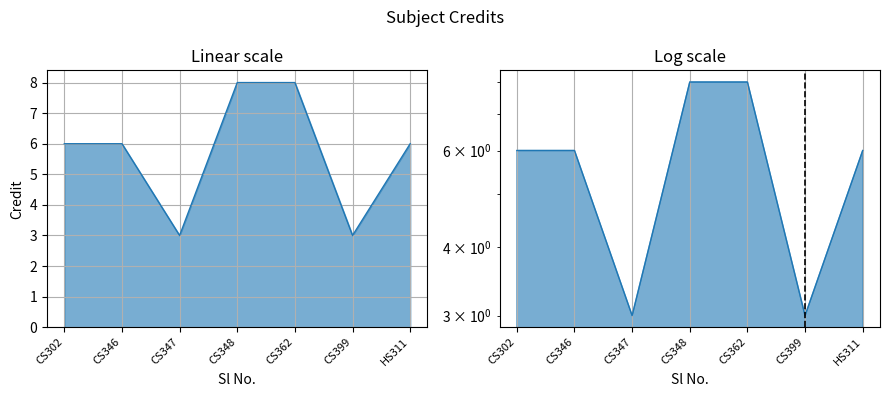

The chart shows a value of 1 at CS346. True or false?

False